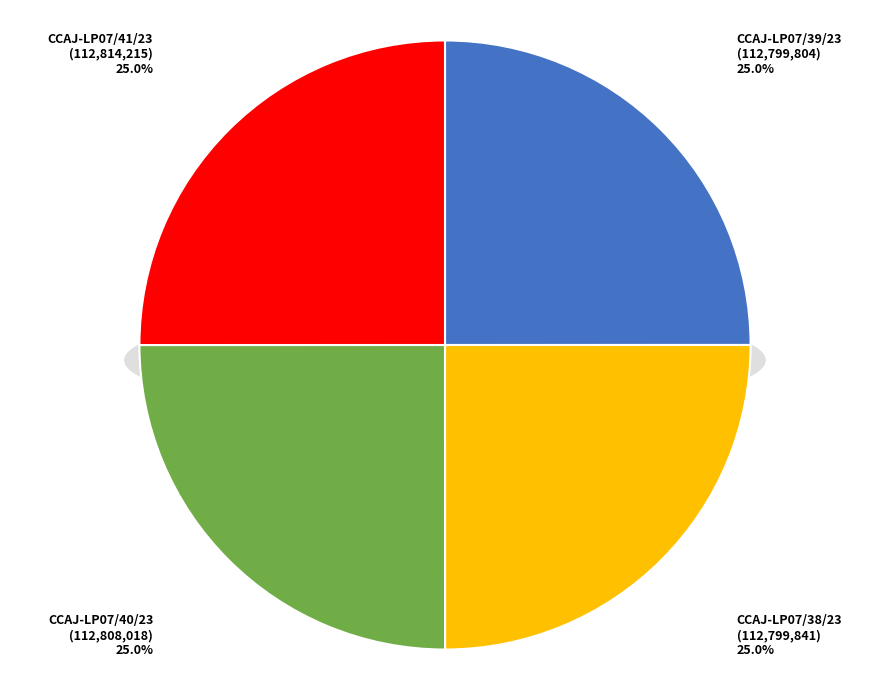

Rank the categories by value from highest to lowest.

CCAJ-LP07/41/23, CCAJ-LP07/40/23, CCAJ-LP07/38/23, CCAJ-LP07/39/23